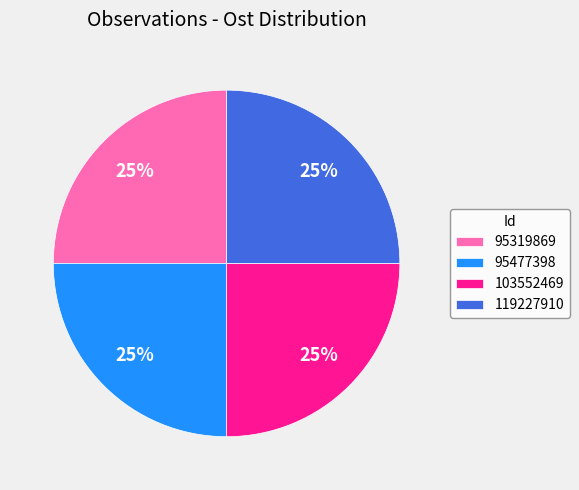

True or false: 95319869 accounts for 35% of the total.

False